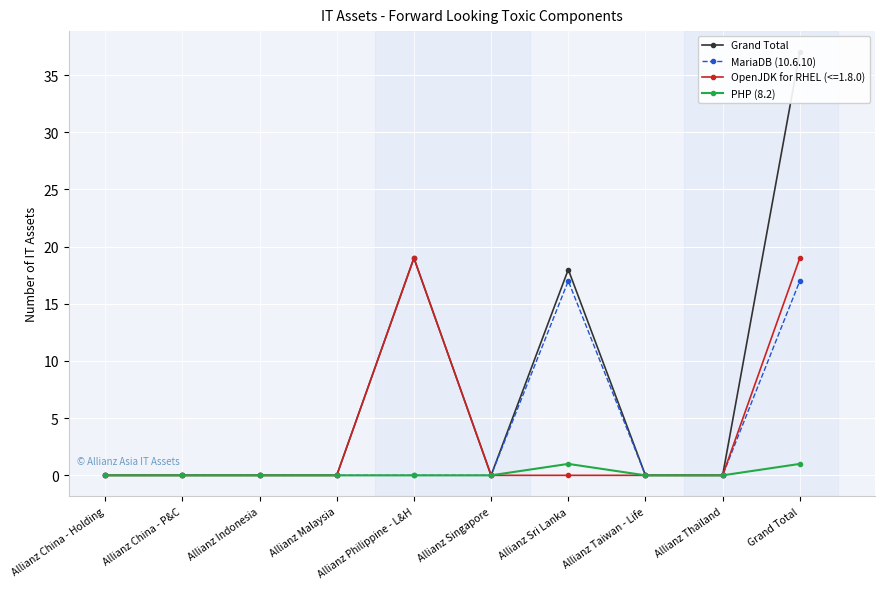

True or false: MariaDB (10.6.10) and Grand Total intersect in this chart.

False